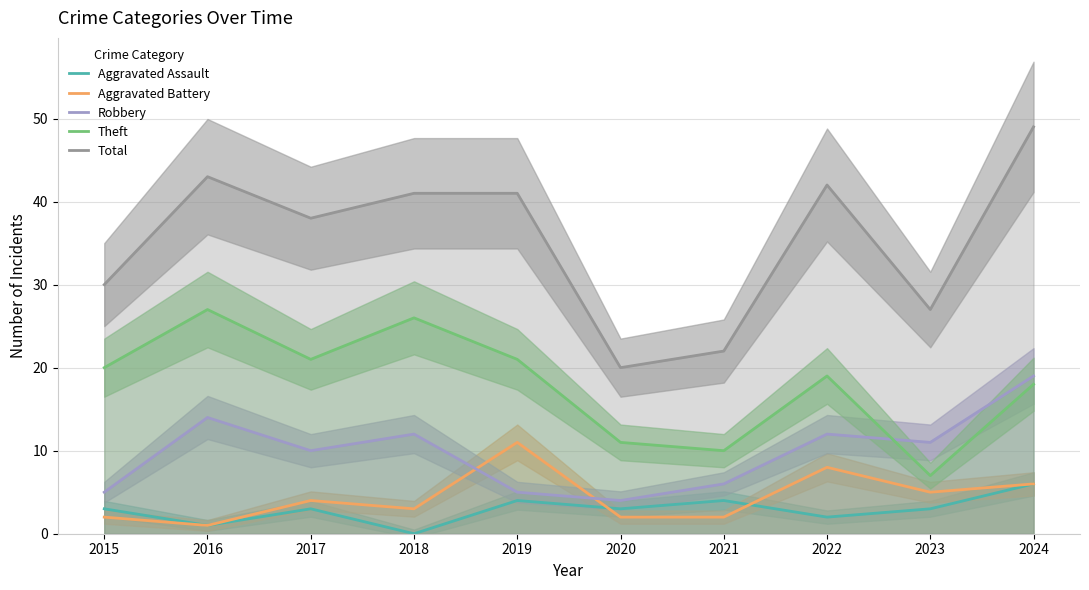

What is the difference between the Aggravated Battery values at 2022 and 2015?

6